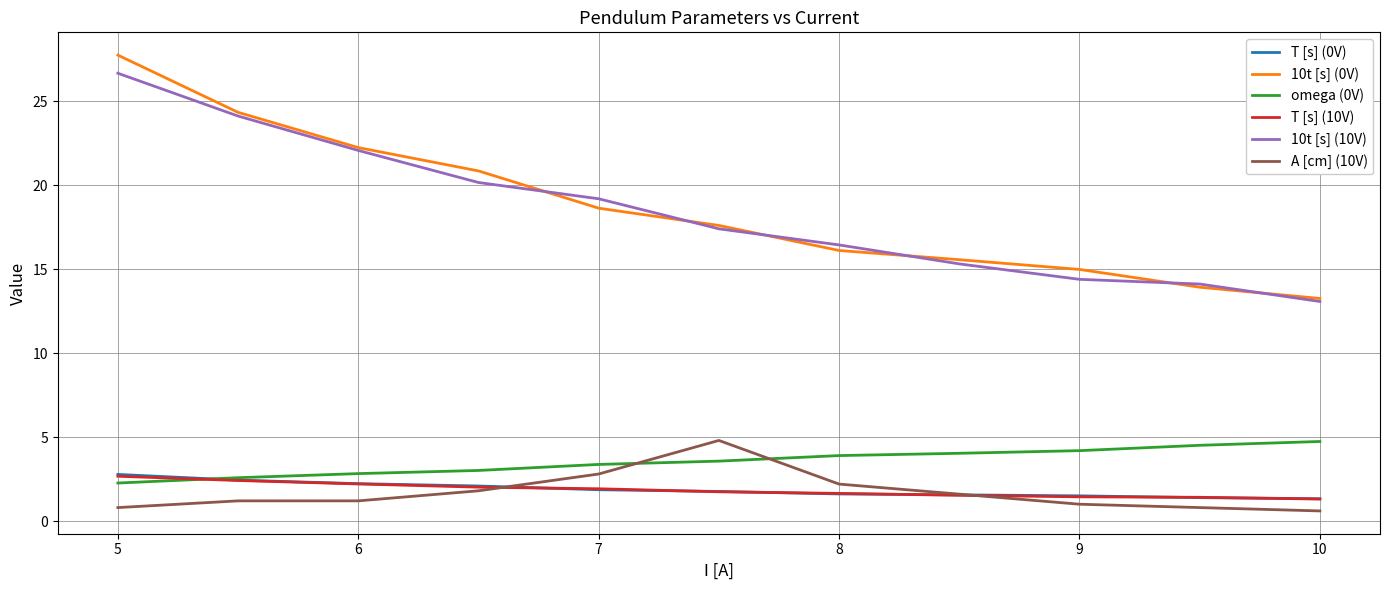

What is the greatest value displayed?

27.8